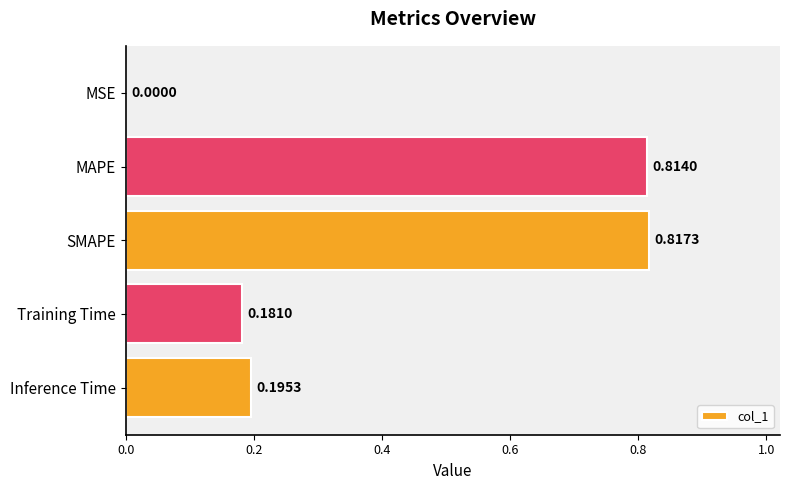

What is the change in value from MSE to Training Time?

+0.2